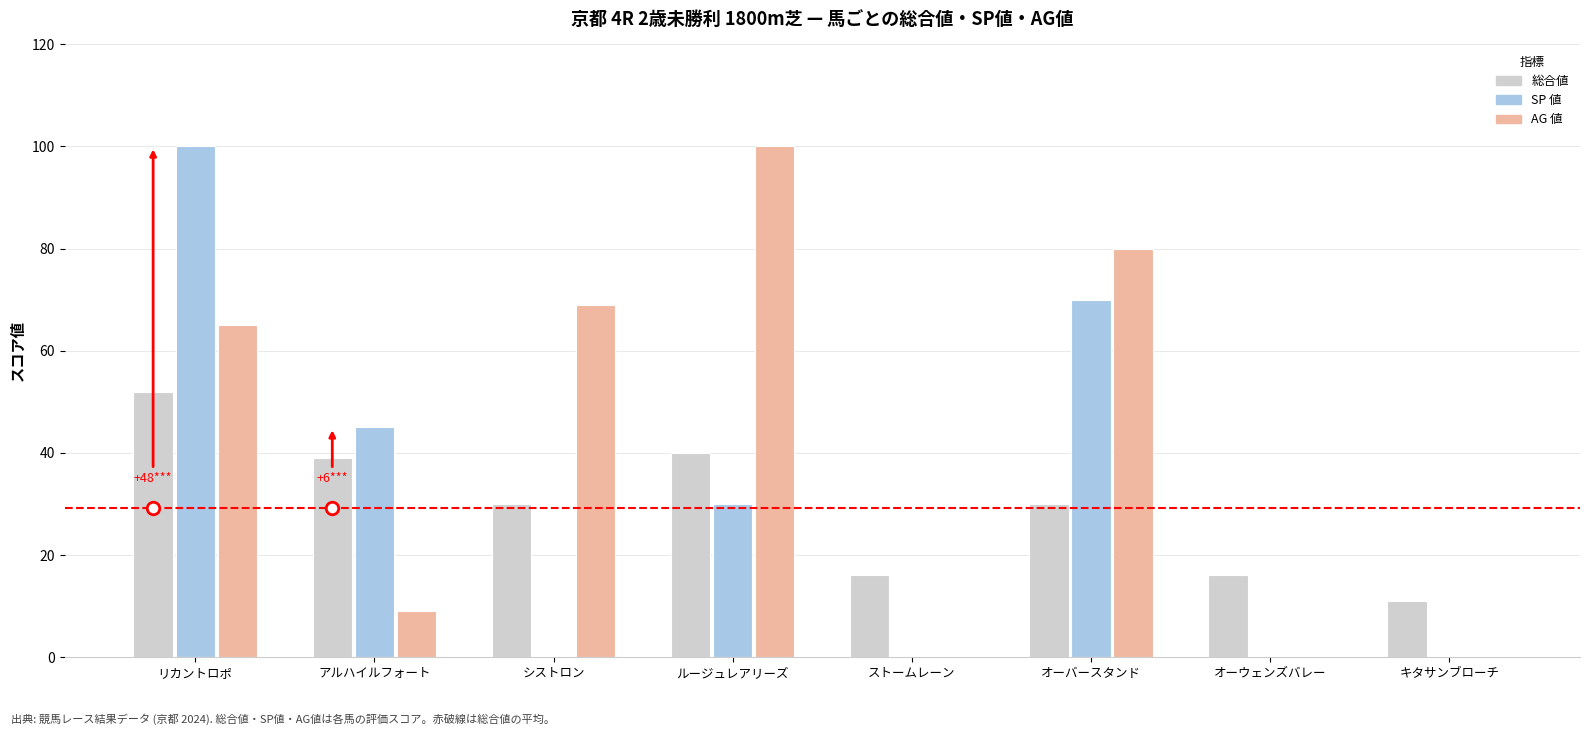

At which category is the sum across all series the highest?

リカントロポ